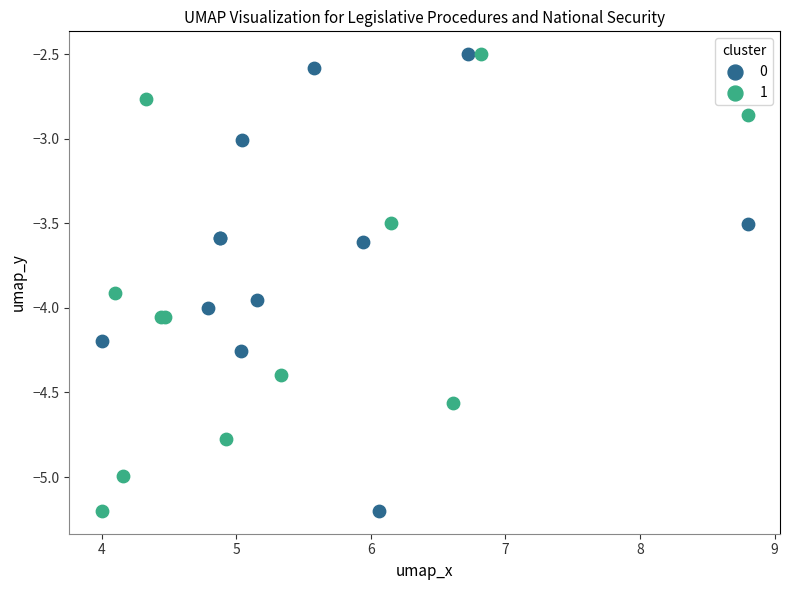

What are all the series names shown in the legend?

0, 1